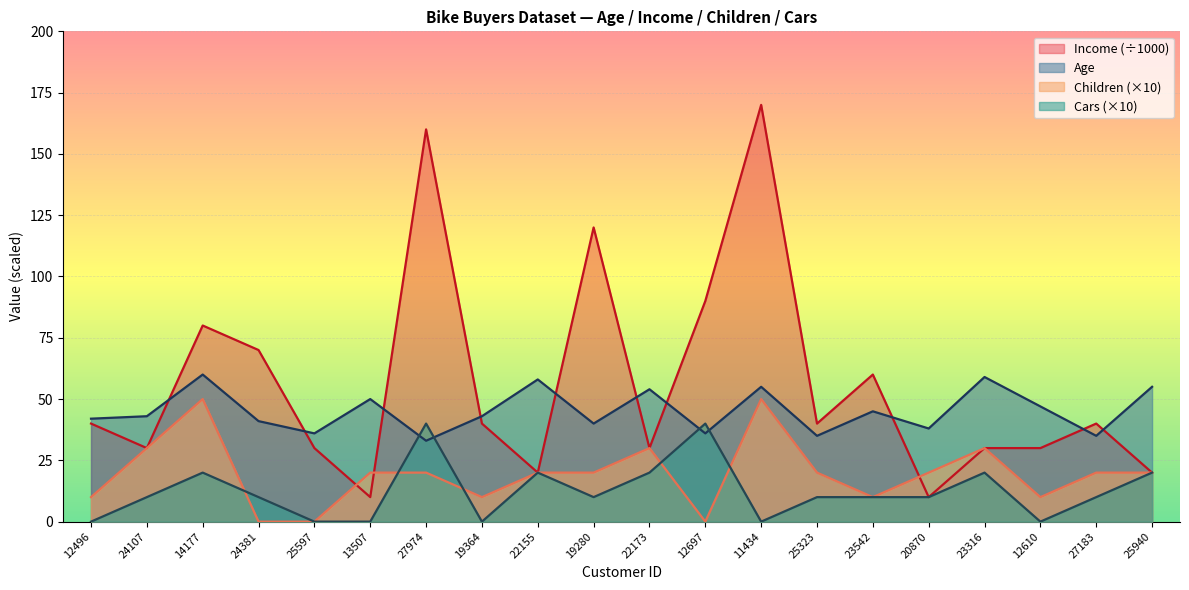

Read the Age value at 25597.

36